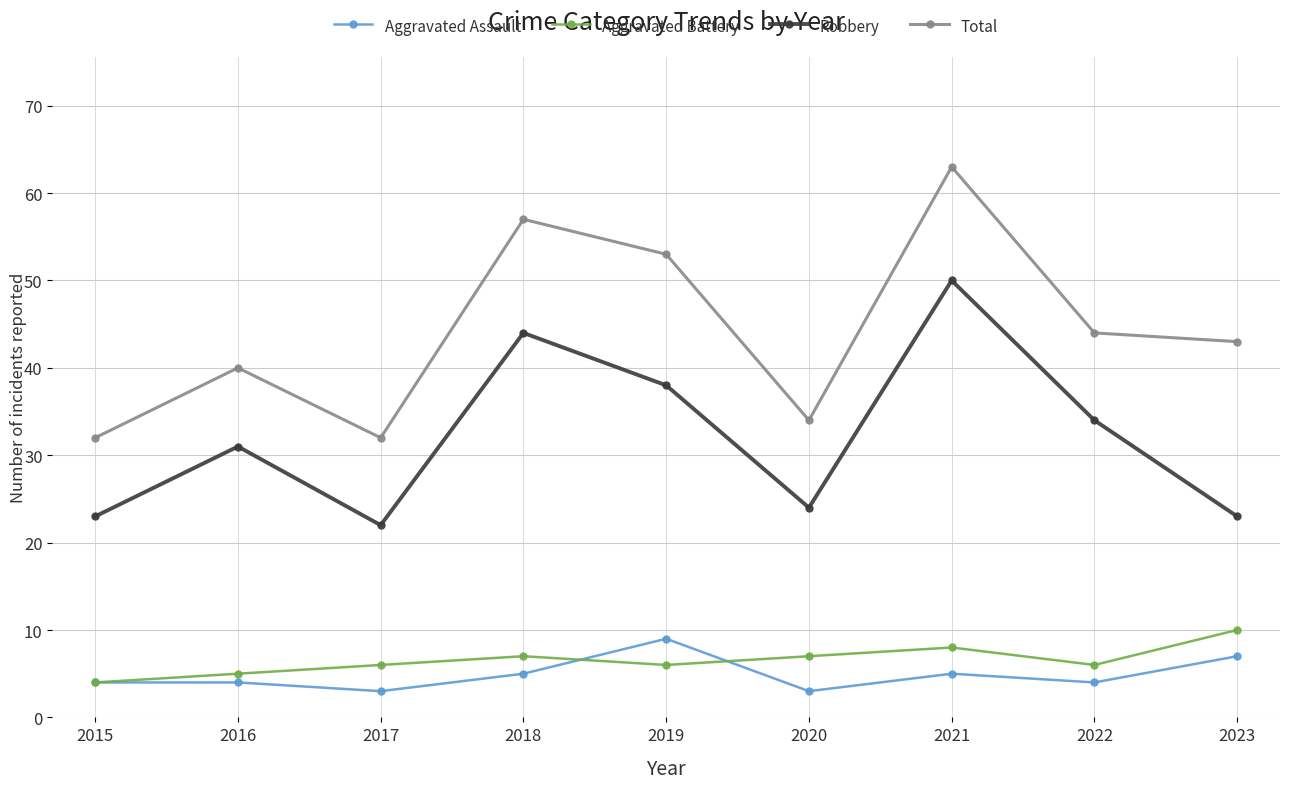

True or false: Total and Aggravated Battery cross at least once.

False